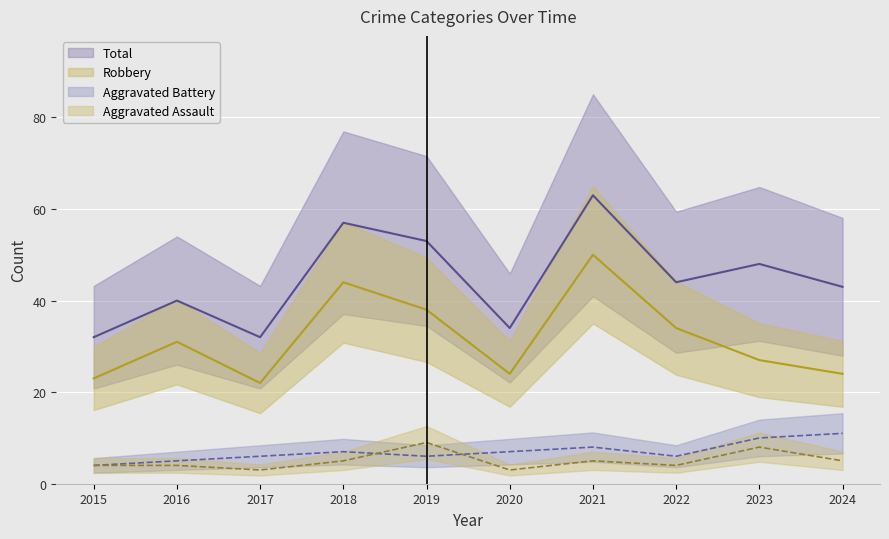

What is the average value of the Total series?

45